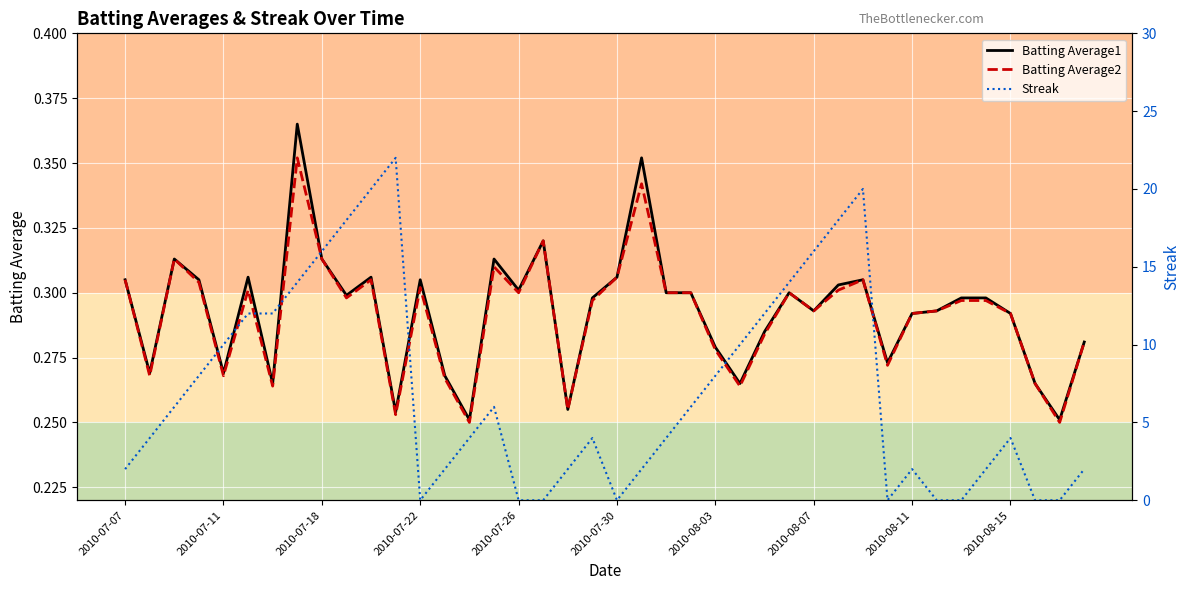

True or false: Batting Average1 has more than 0 interior local peaks.

True